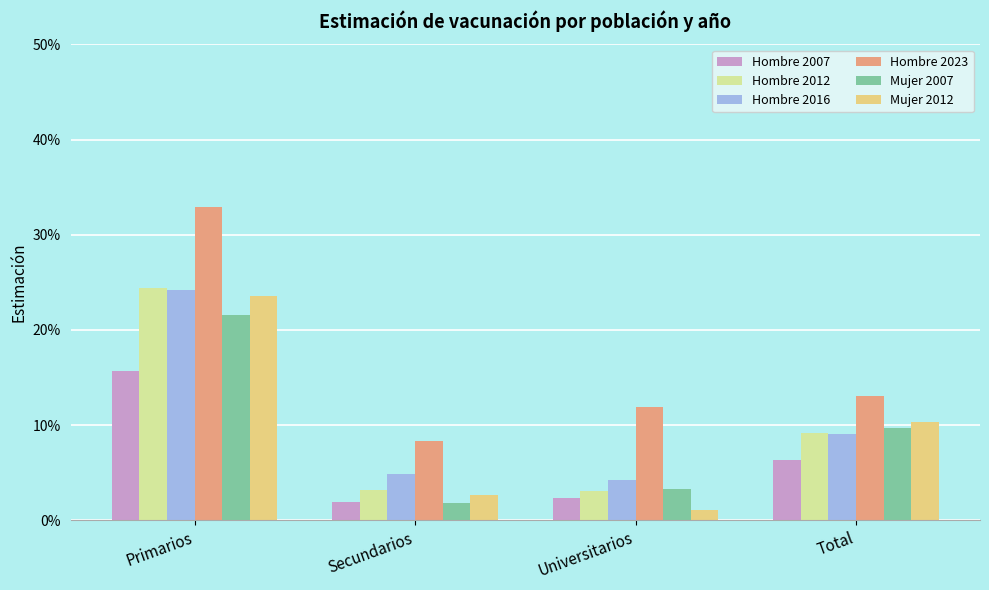

At which category is the sum across all series the highest?

Primarios